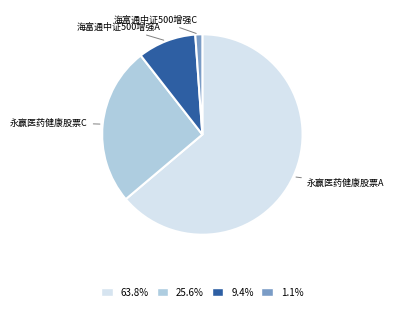

Count the number of slices in the pie.

4